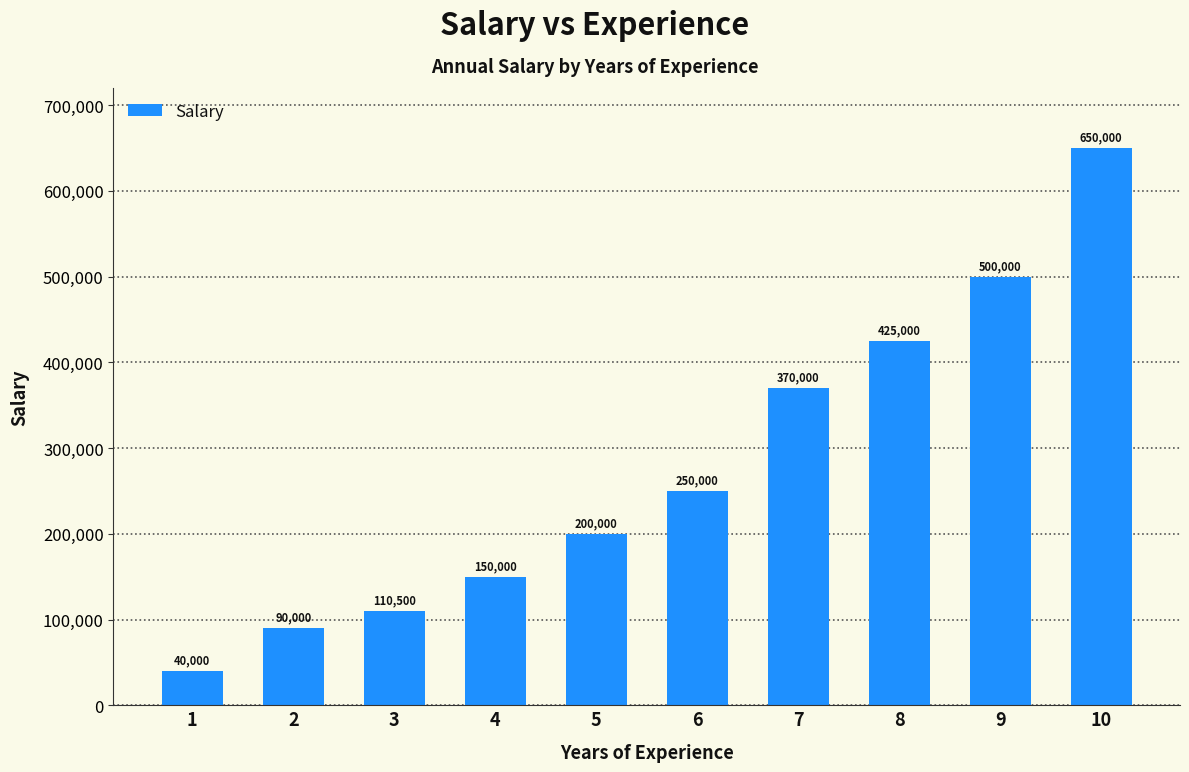

Reading right to left, what are all the values shown in this chart?

650000	500000	425000	370000	250000	200000	150000	110500	90000	40000